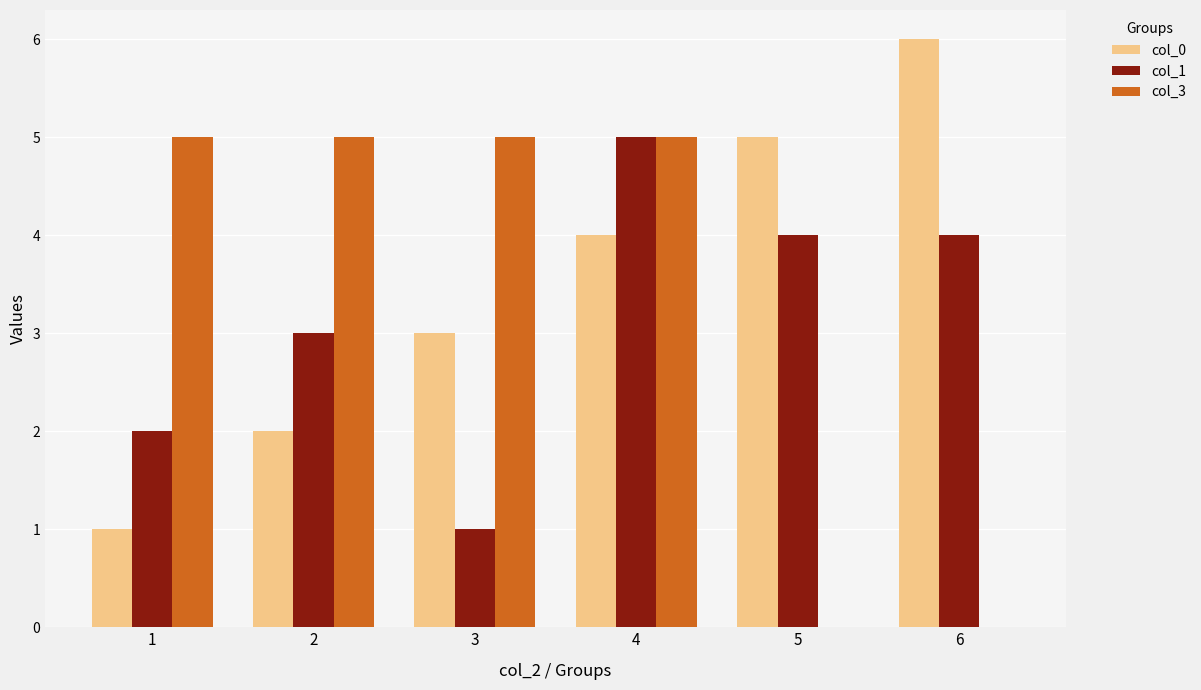

At which category is the sum across all series the highest?

4